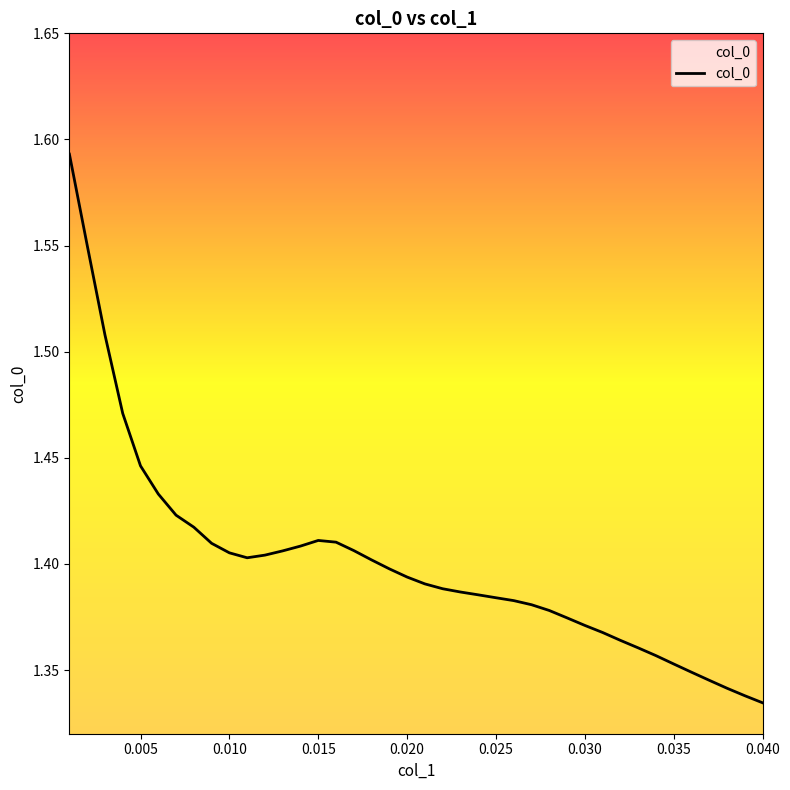

How many values are between 1 and 2?

40